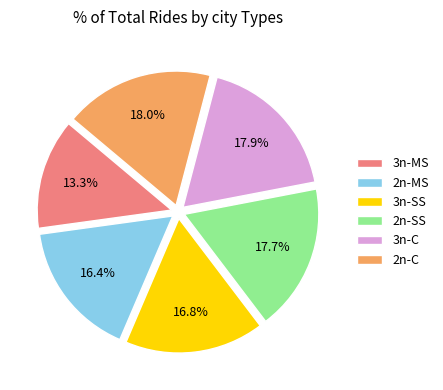

To the nearest percent, what percentage of the pie is 2n-MS?

16%